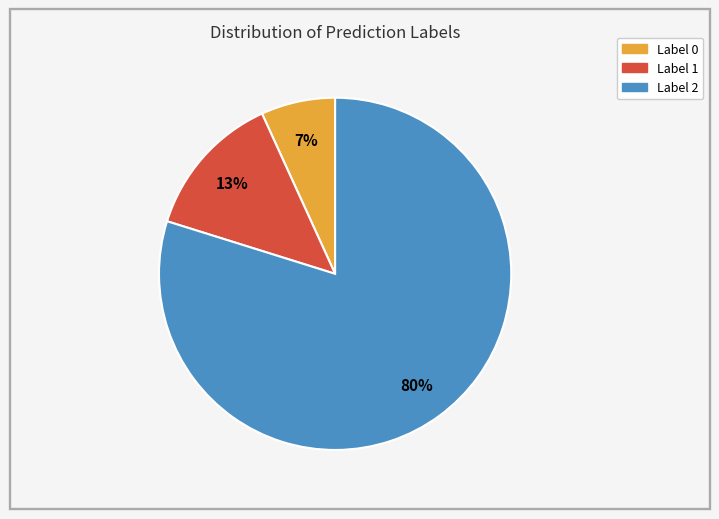

To the nearest percent, what is the difference between the largest and smallest slice percentages?

73%